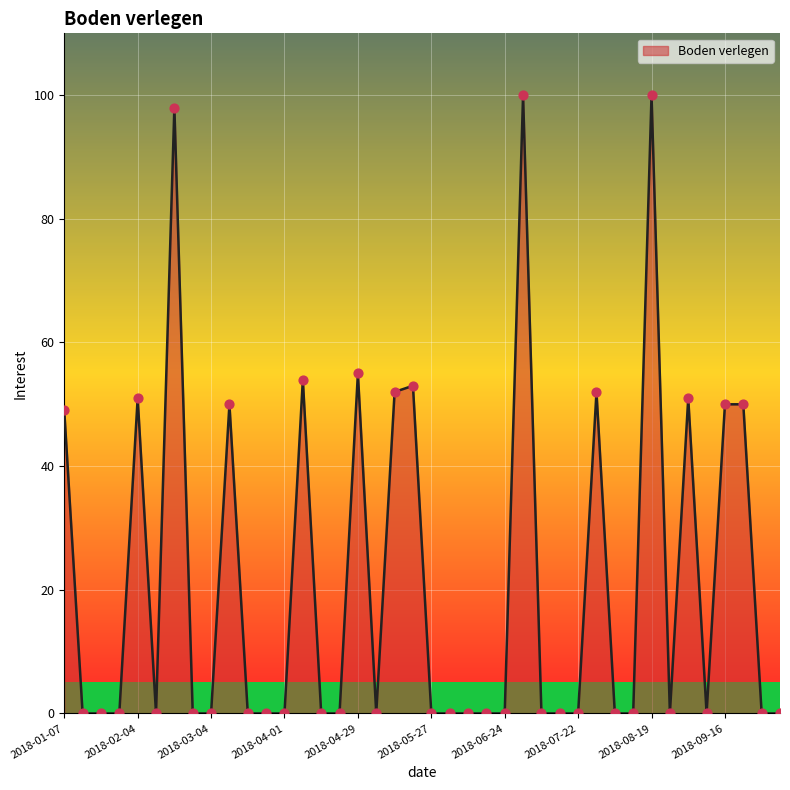

What is the maximum value shown in the chart?

100